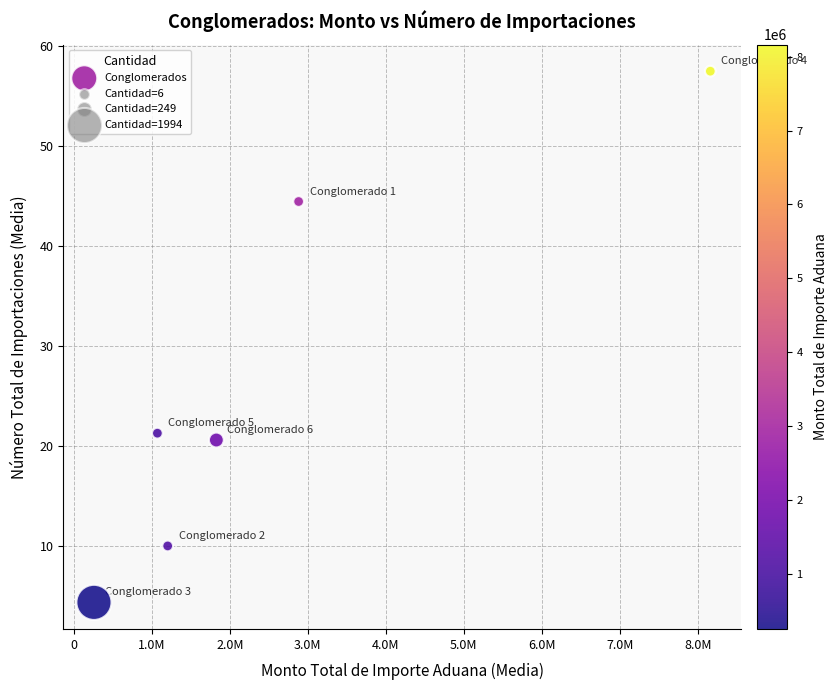

What Y value in the scatter plot is closest to 30?

21.3